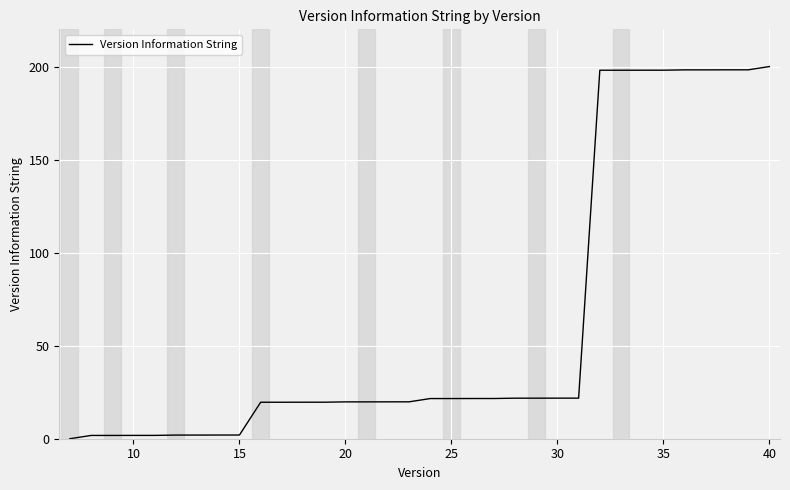

What is the greatest value displayed?

200.0